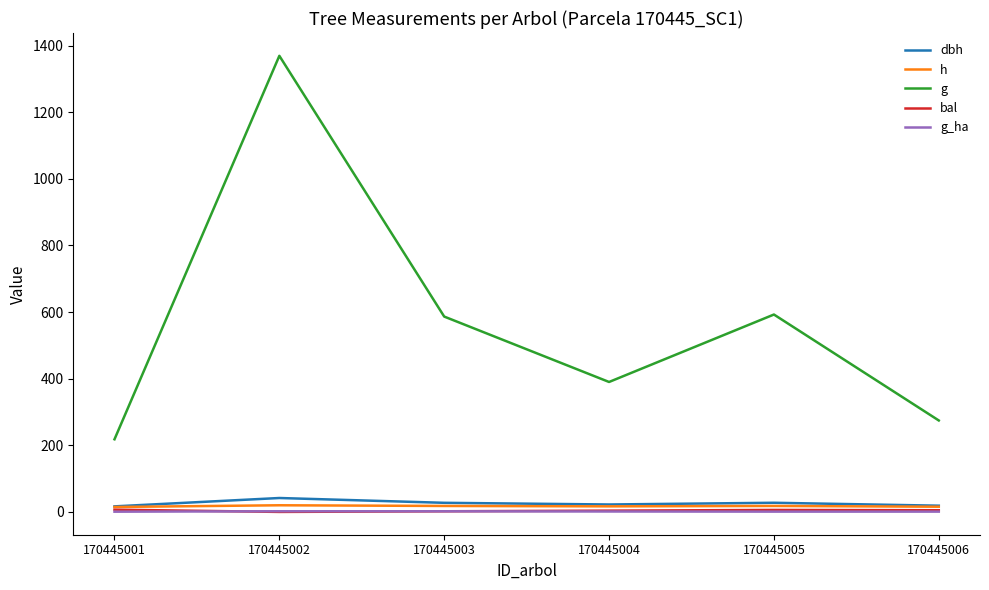

What is the difference between the g_ha values at 170445004 and 170445005?

0.4